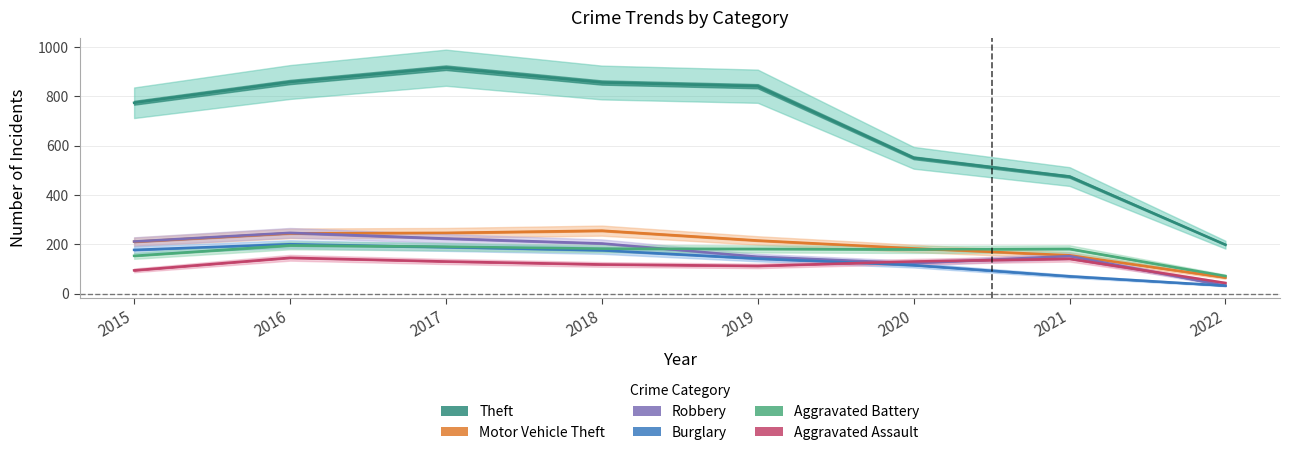

Which label corresponds to the smallest value in the chart?

2022